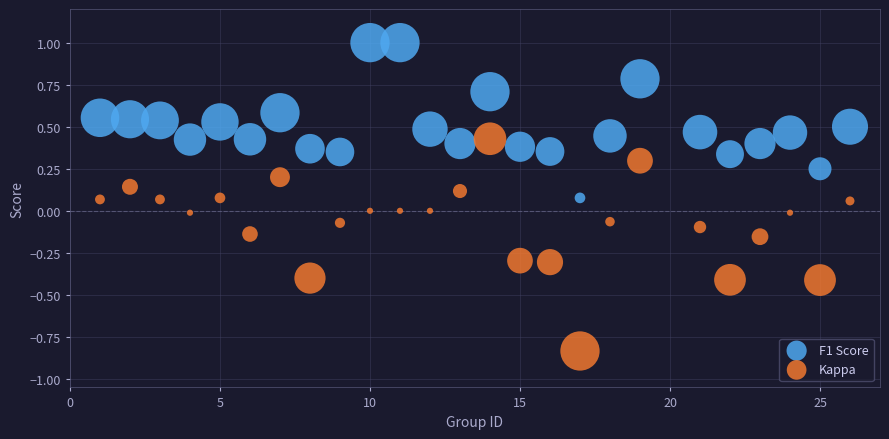

Across all data points, what is the range of Y values (max minus min)?

1.8